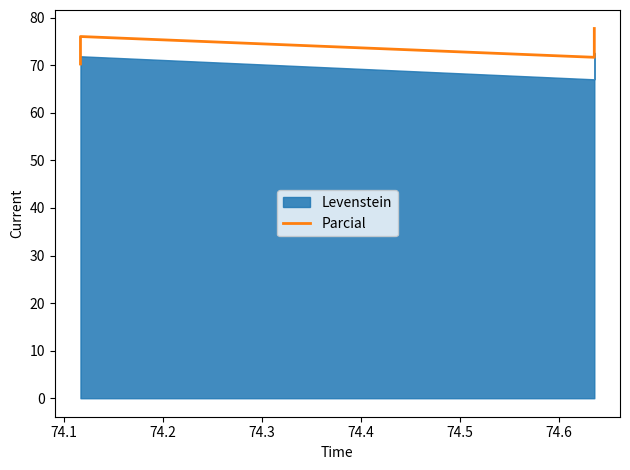

How many points are higher than both their immediate neighbors (excluding endpoints)?

1